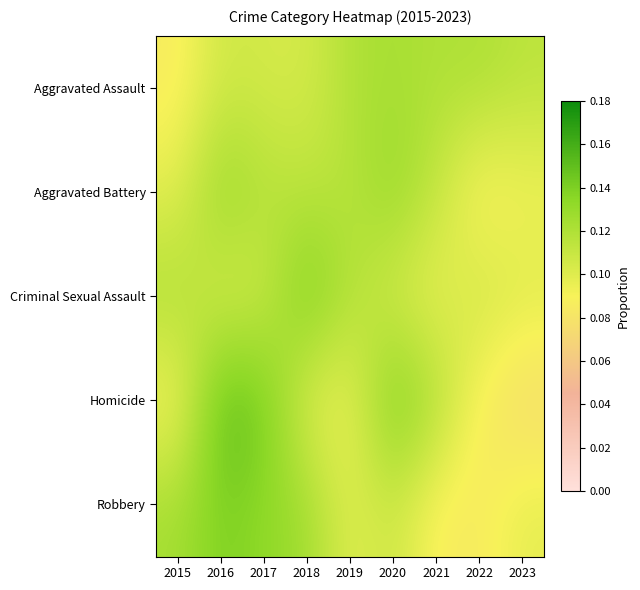

Which series has the largest total across all categories?

Aggravated Assault